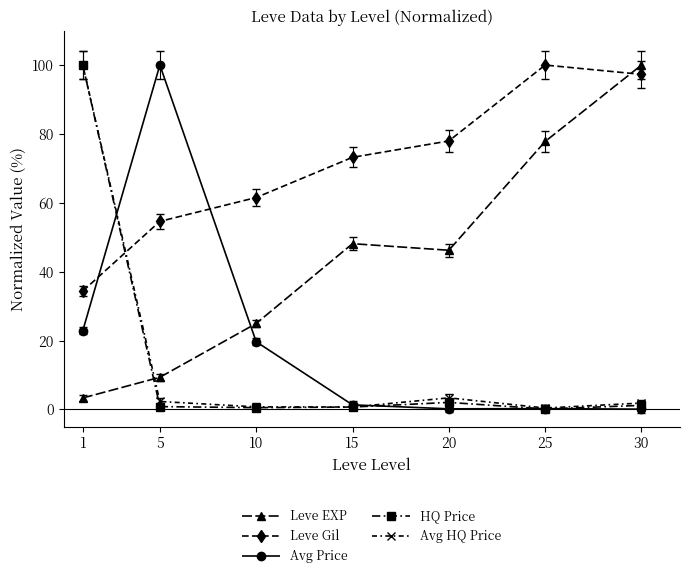

True or false: Leve EXP has a value of 46.2 at 20.

True